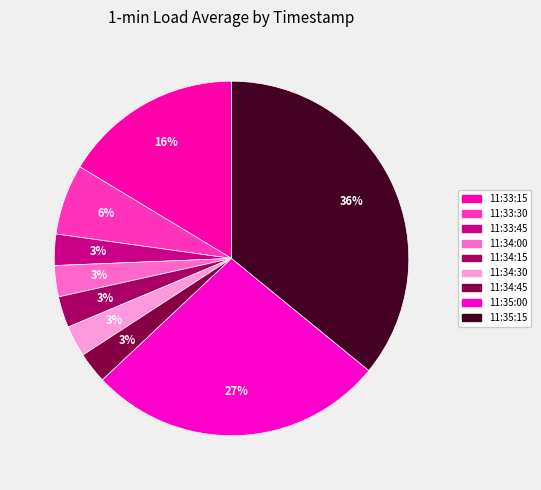

Rank the categories by value from highest to lowest.

11:35:15, 11:35:00, 11:33:15, 11:33:30, 11:33:45, 11:34:00, 11:34:15, 11:34:30, 11:34:45